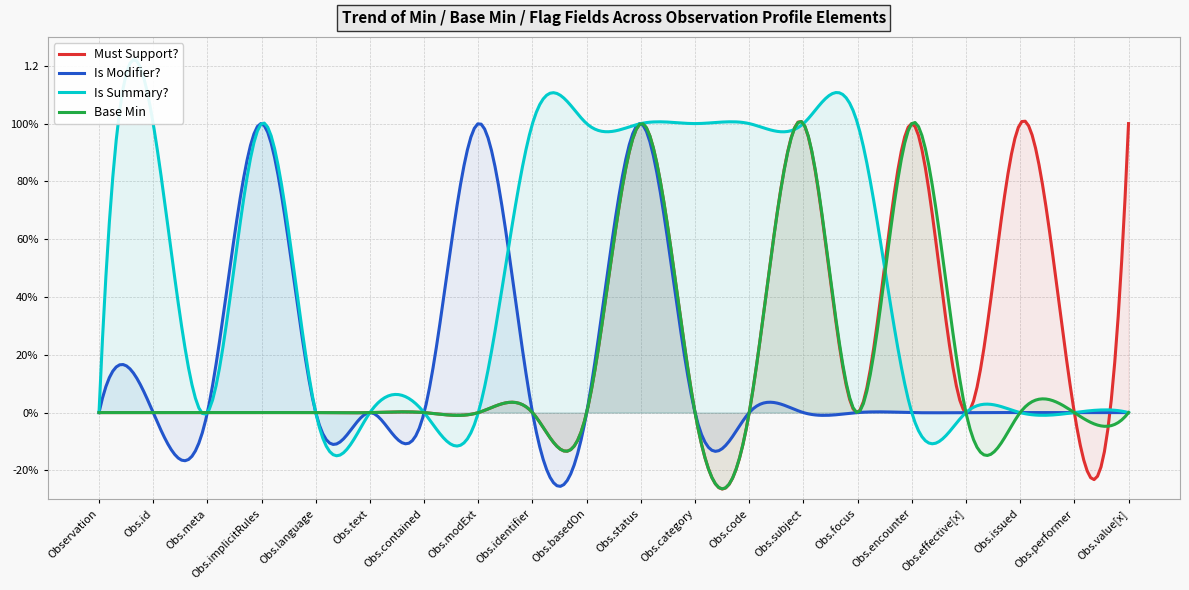

What is the difference between the Must Support? values at Observation.issued and Observation.identifier?

1